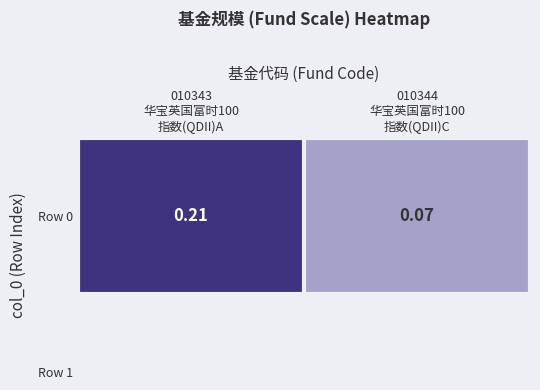

Rank the categories by value from highest to lowest.

010343
华宝英国富时100
指数(QDII)A, 010344
华宝英国富时100
指数(QDII)C